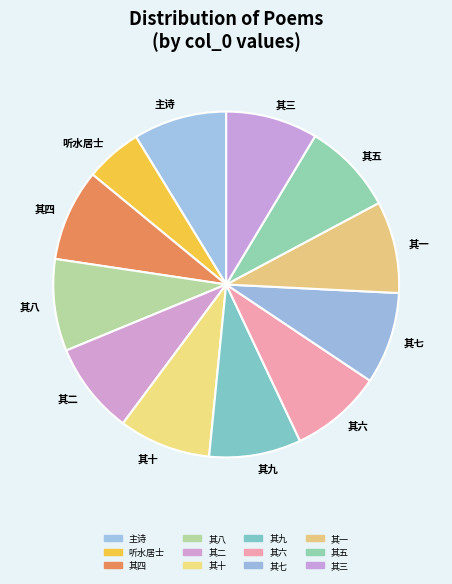

Which slice is the smallest?

听水居士